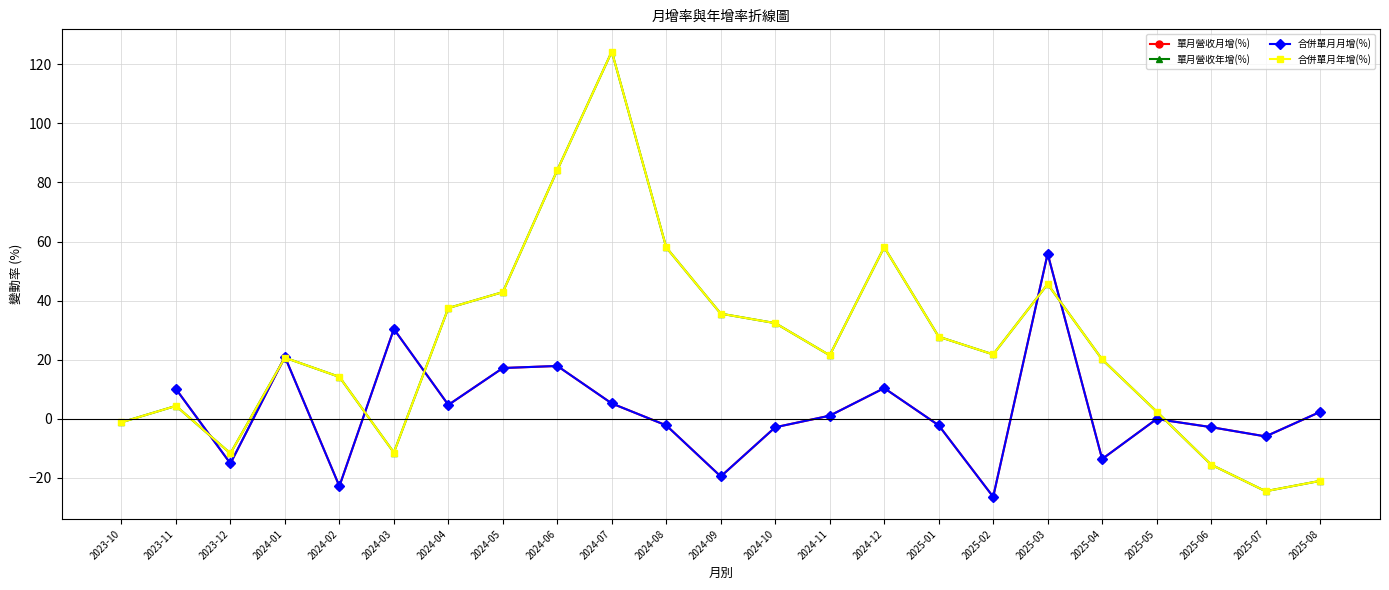

Rank the series by their average value, from lowest to highest.

單月營收月增(%), 單月營收年增(%), 合併單月月增(%), 合併單月年增(%)